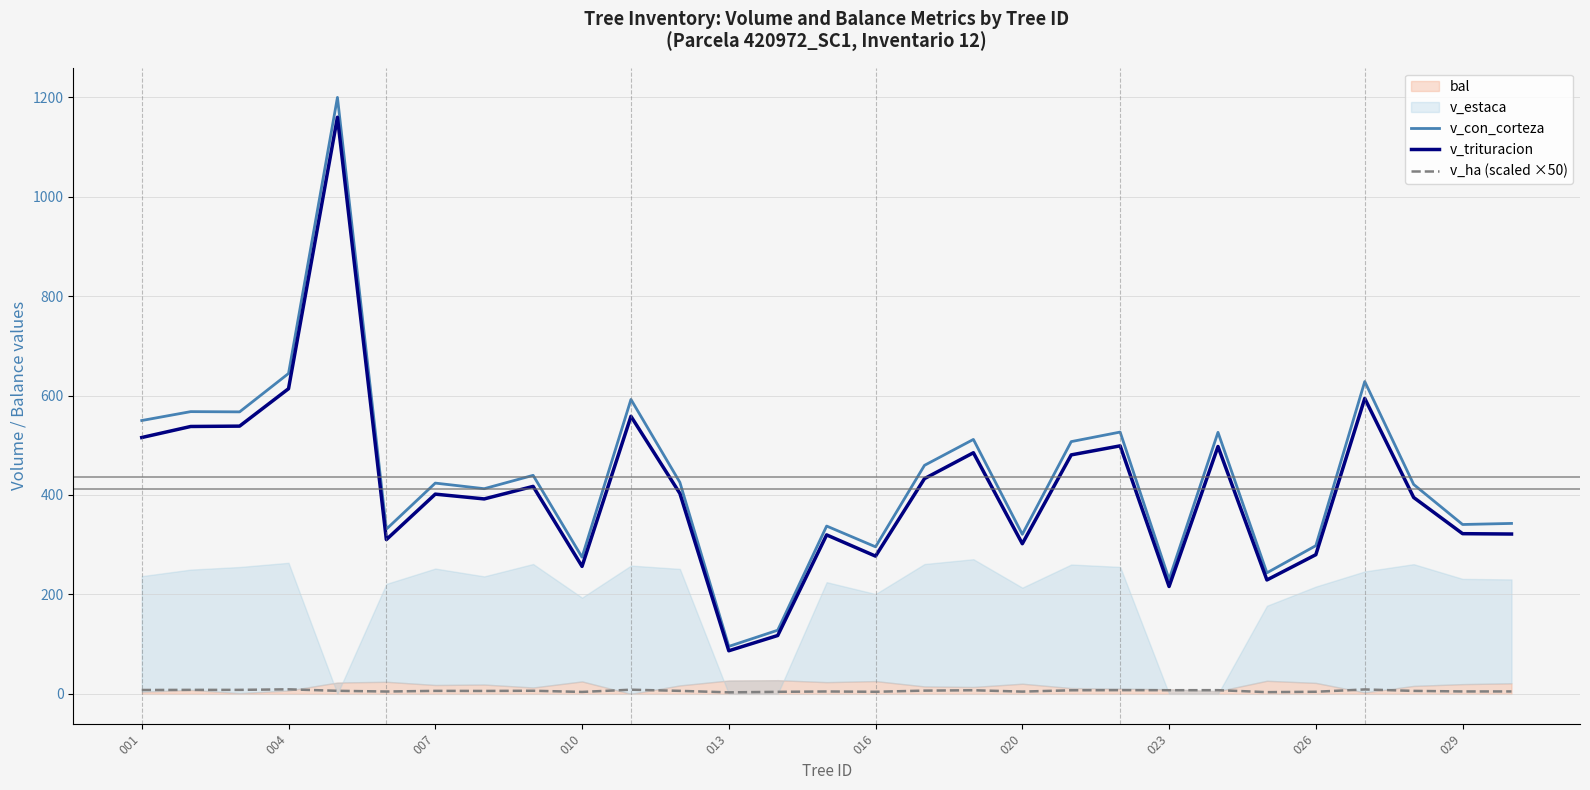

Where does the v_ha (scaled ×50) series first go above 6?

001